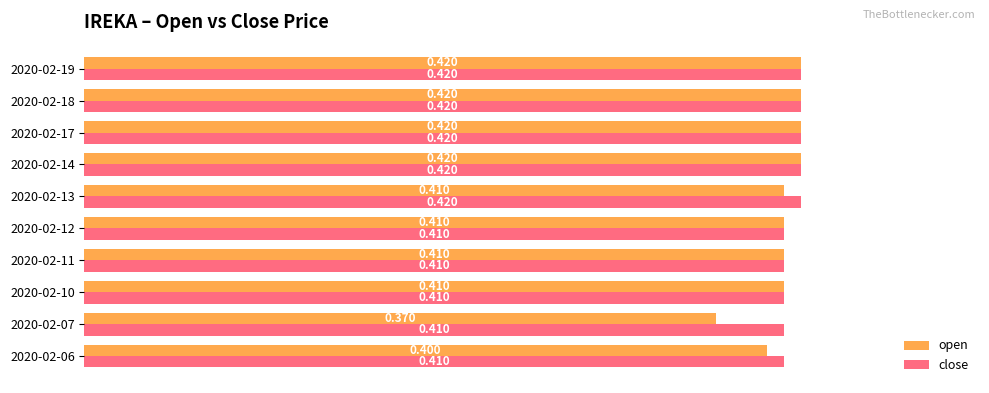

Rank the series by their average value, from lowest to highest.

open, close